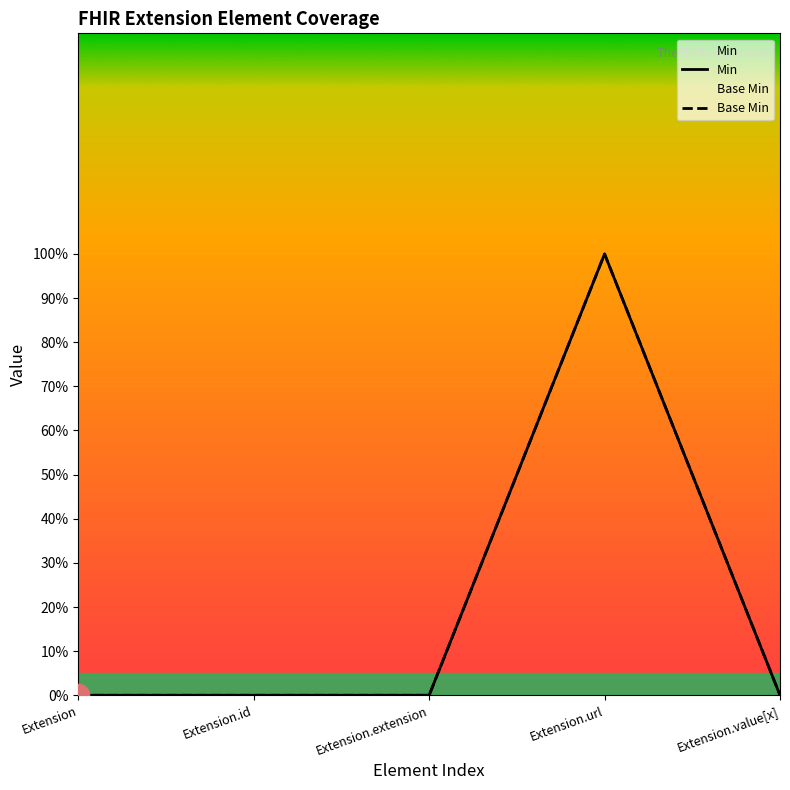

Which category has the lowest value in the Base Min series?

Extension